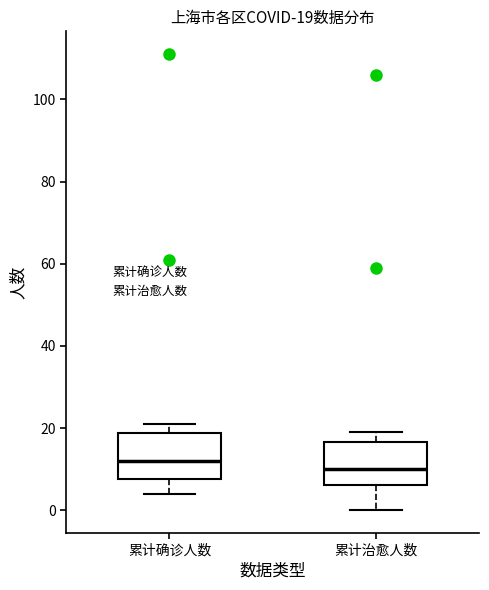

Which box's median line is the highest?

累计确诊人数